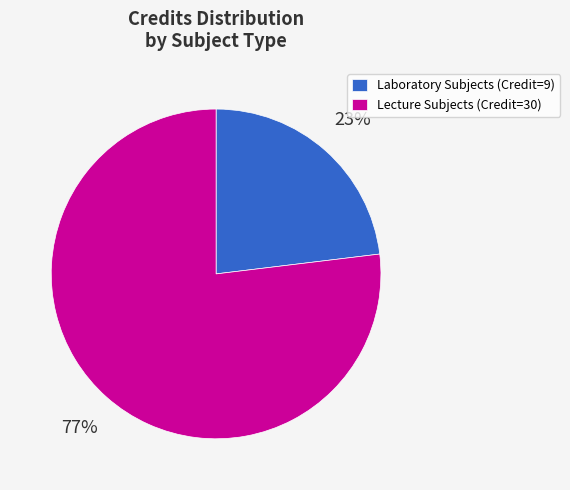

To the nearest percent, what portion does Lecture Subjects (Credit=30) represent?

77%